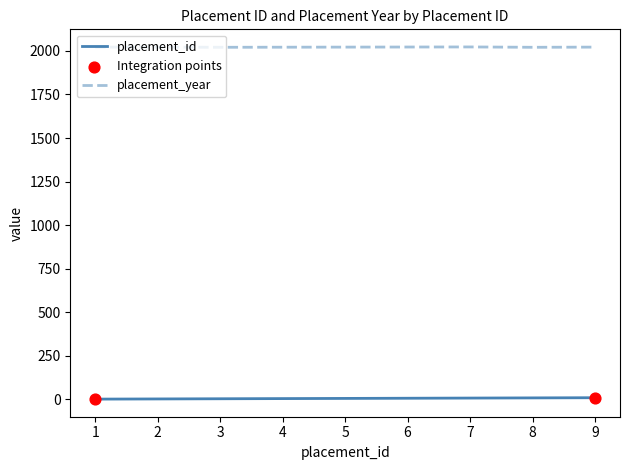

Which series has the largest total across all categories?

placement_year